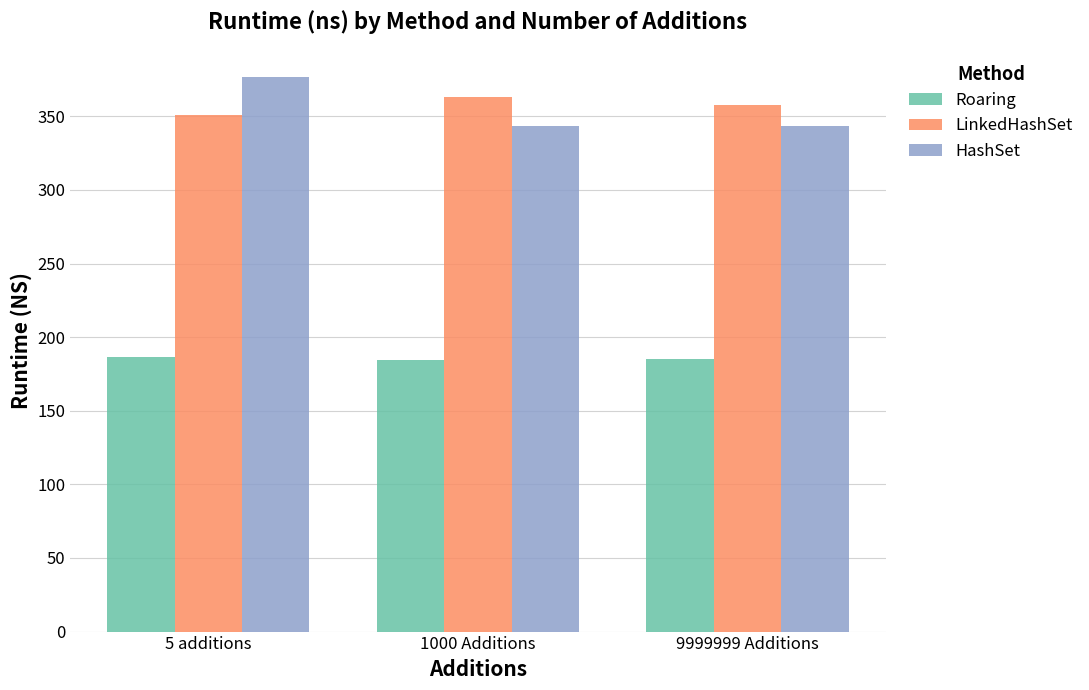

At how many categories does at least one series exceed 199?

3